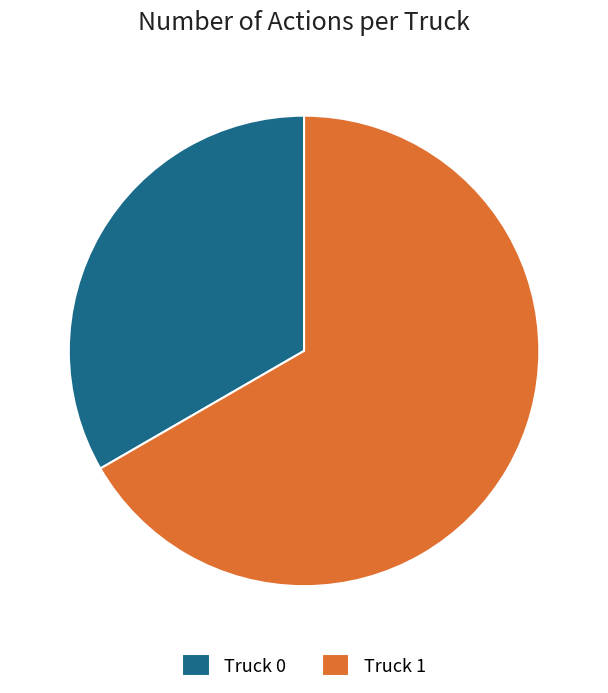

Between Truck 0 and Truck 1, which is larger?

Truck 1